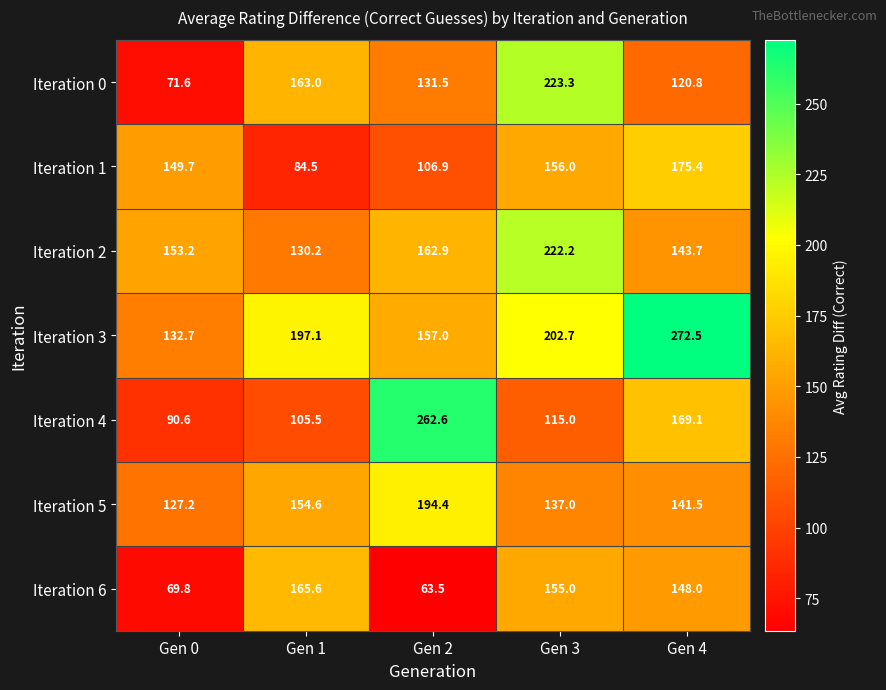

Read the Iteration 2 value at Gen 2.

162.9